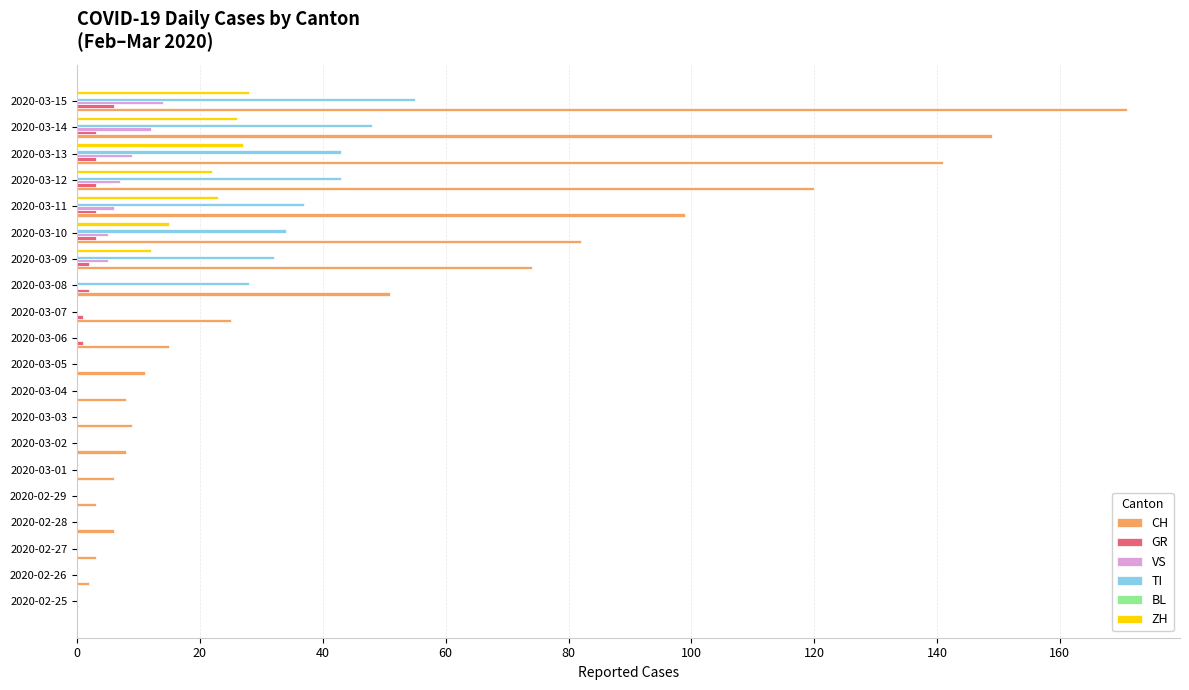

Which series has the widest spread of values?

CH